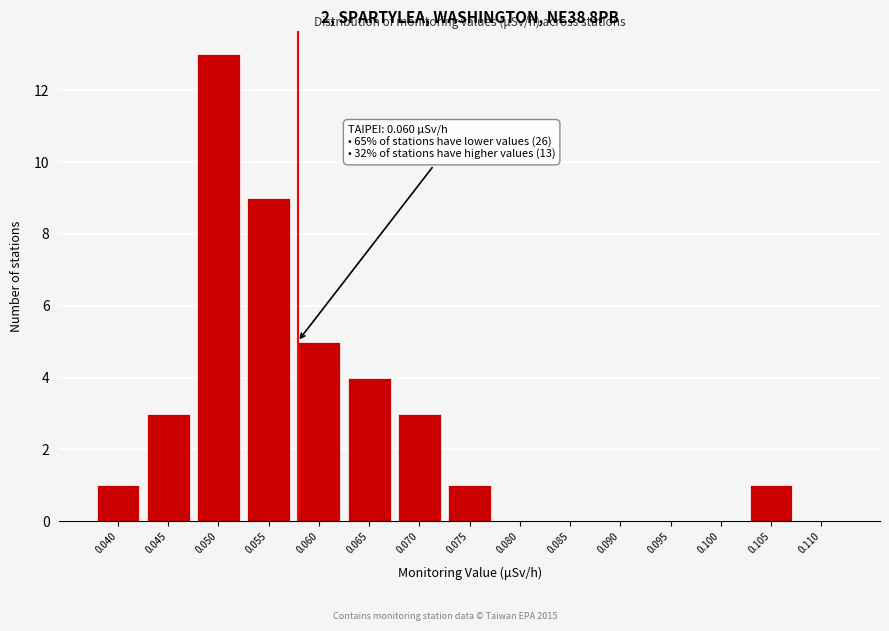

Reading left to right, list all the values displayed in this chart.

0.040=1	0.045=3	0.050=13	0.055=9	0.060=5	0.065=4	0.070=3	0.075=1	0.080=0	0.085=0	0.090=0	0.095=0	0.100=0	0.105=1	0.110=0